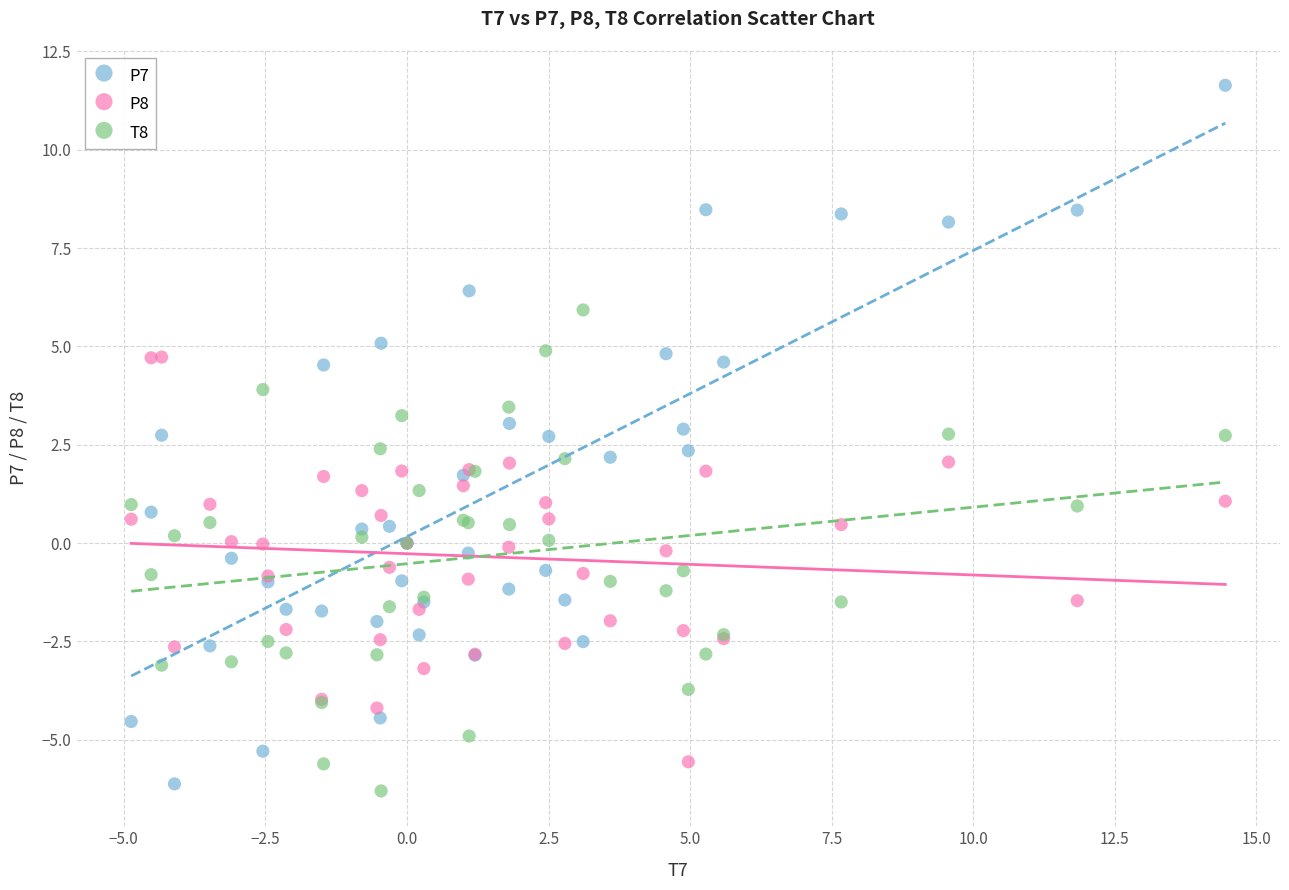

Which series reaches the maximum Y coordinate?

P7